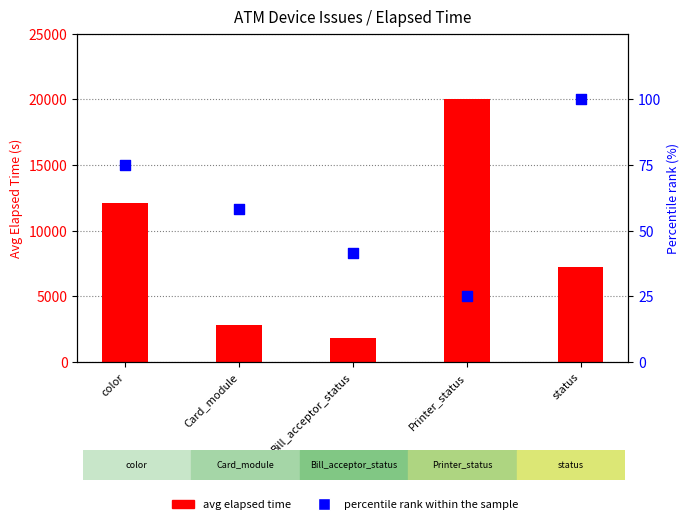

What are all the series names shown in the legend?

avg elapsed time, percentile rank within the sample